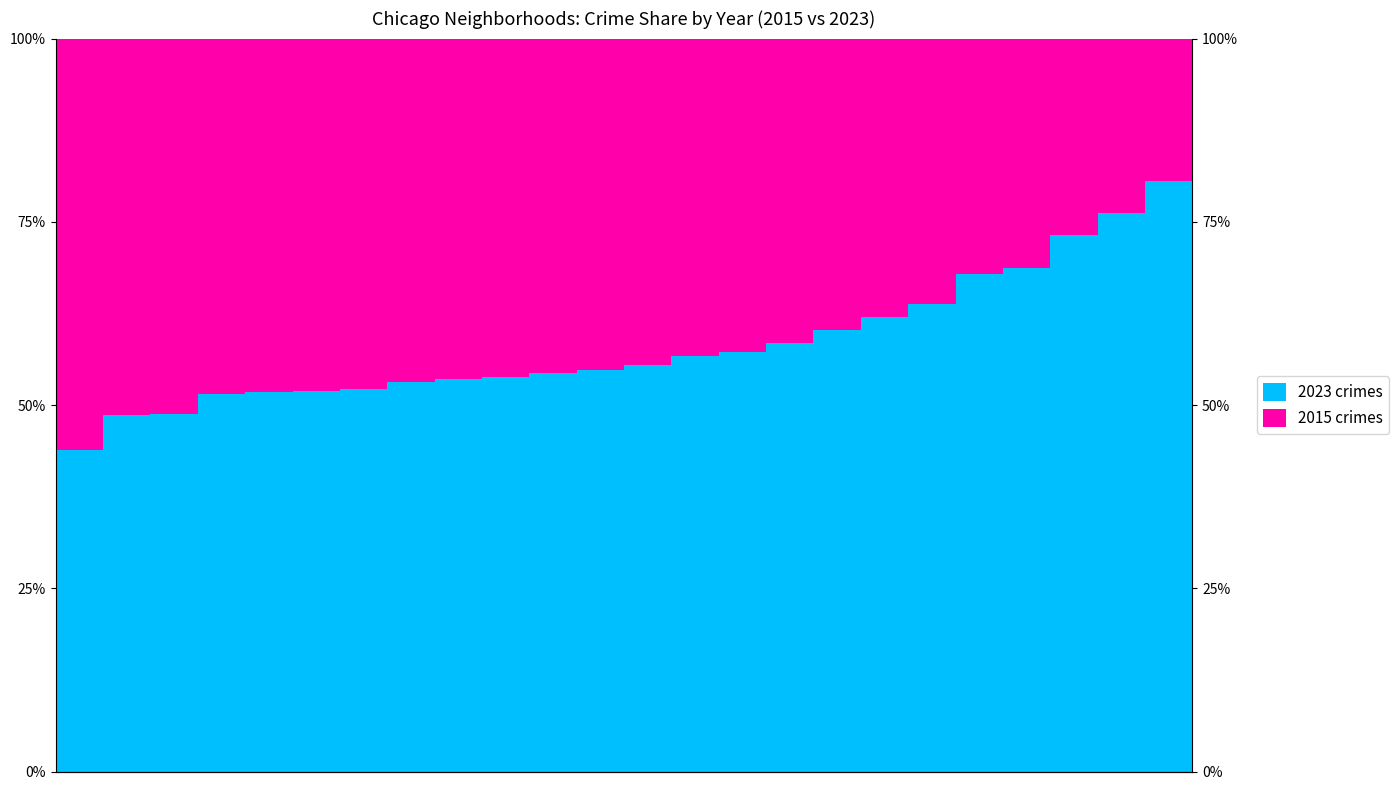

What is the total value across all series at 22?

1.0